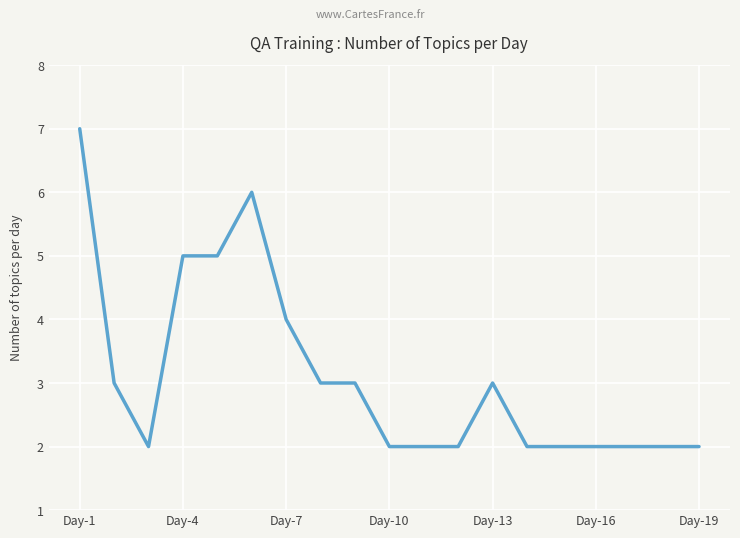

What is the greatest value displayed?

7